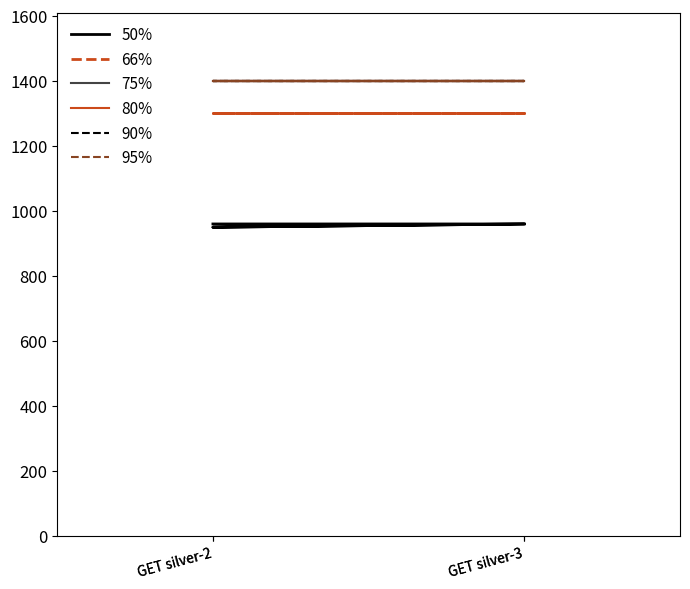

At which label is 50% closest to 955?

GET silver-2